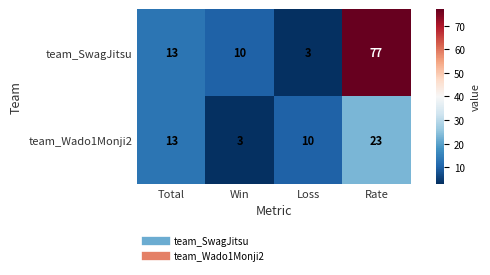

What is the difference between the second highest and minimum values in the team_Wado1Monji2 series?

10